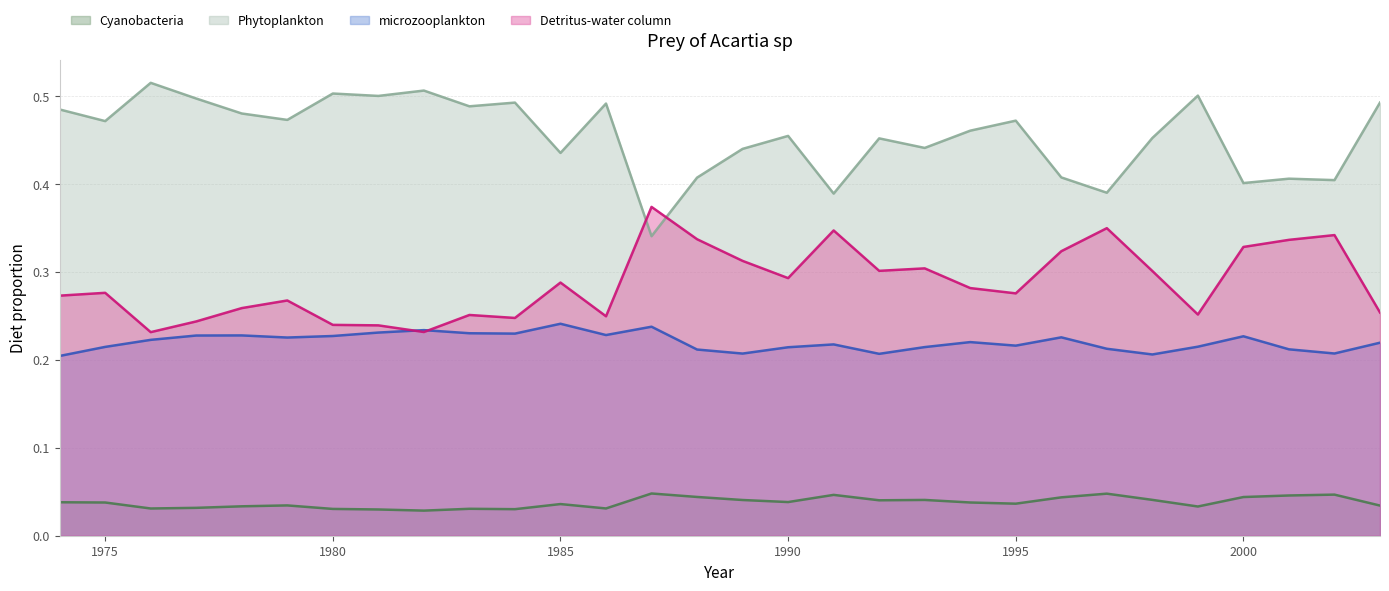

How many lines are shown in the chart?

4